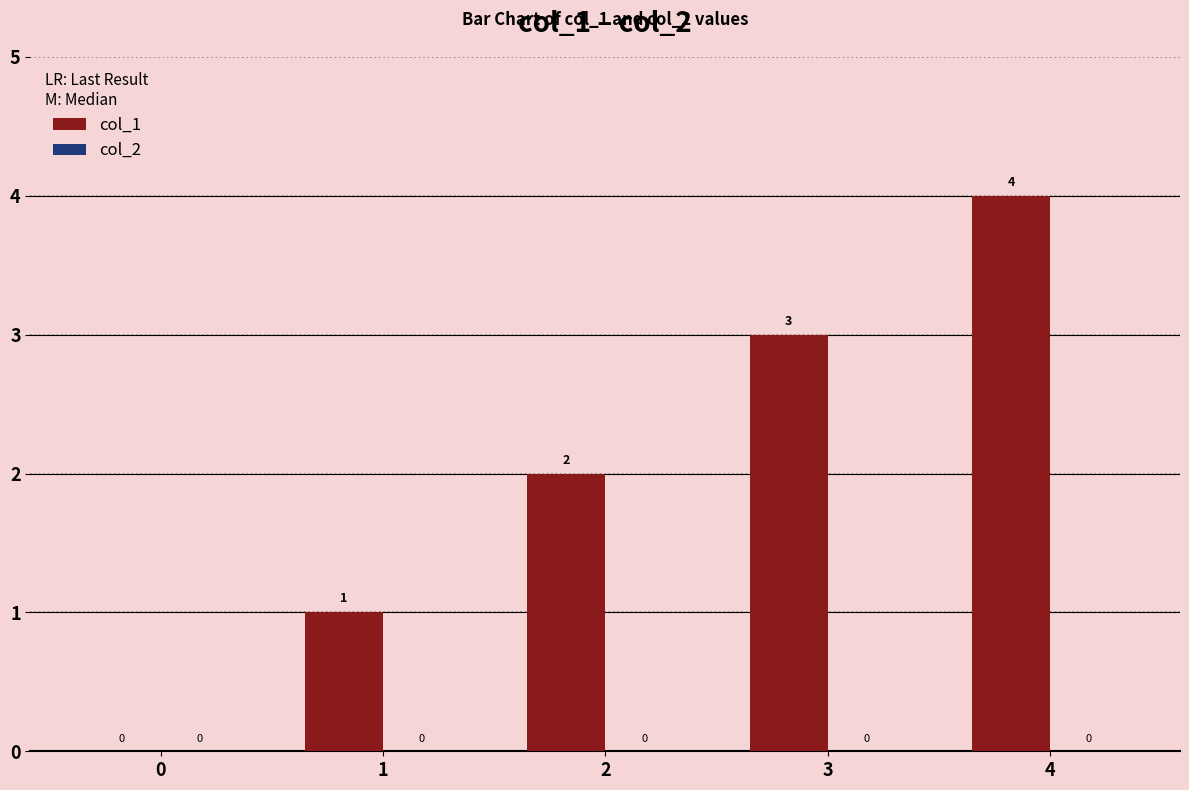

What is the sum of the values at 1 and 3?

4